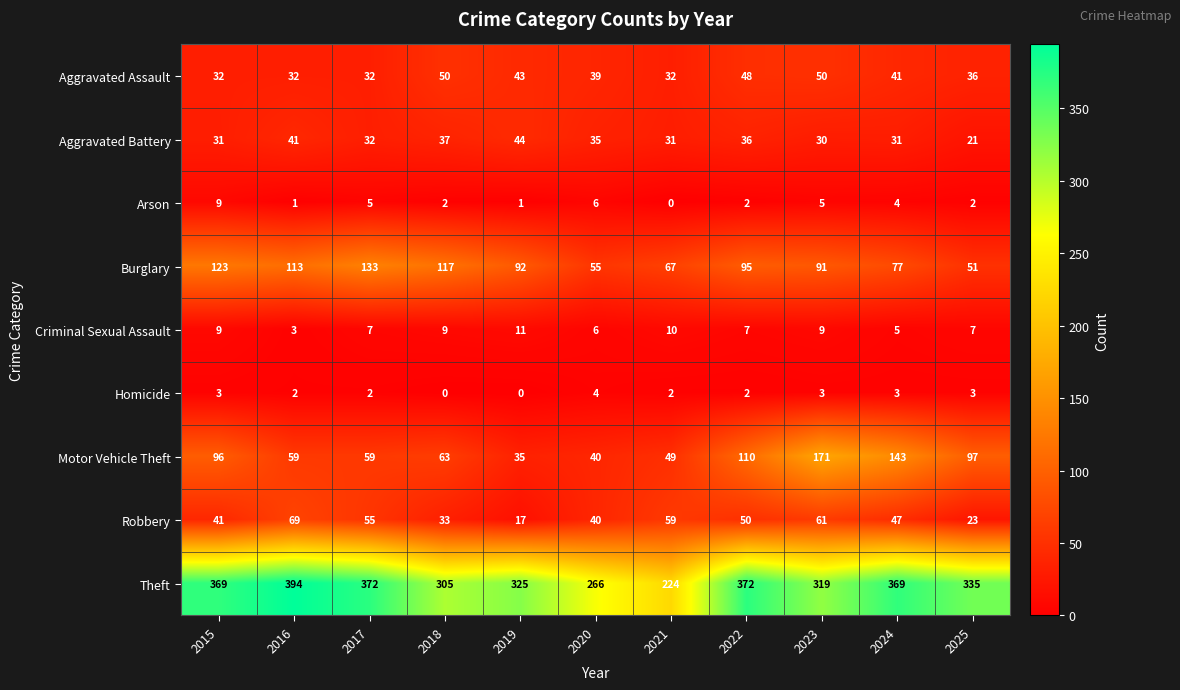

Rank the series by their maximum value, from highest to lowest.

Theft, Motor Vehicle Theft, Burglary, Robbery, Aggravated Assault, Aggravated Battery, Criminal Sexual Assault, Arson, Homicide